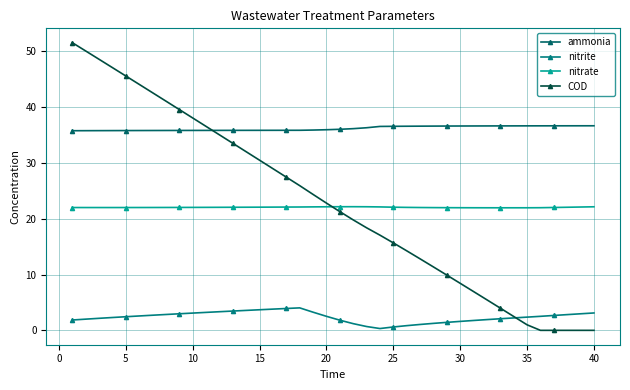

Which series has the largest total across all categories?

ammonia